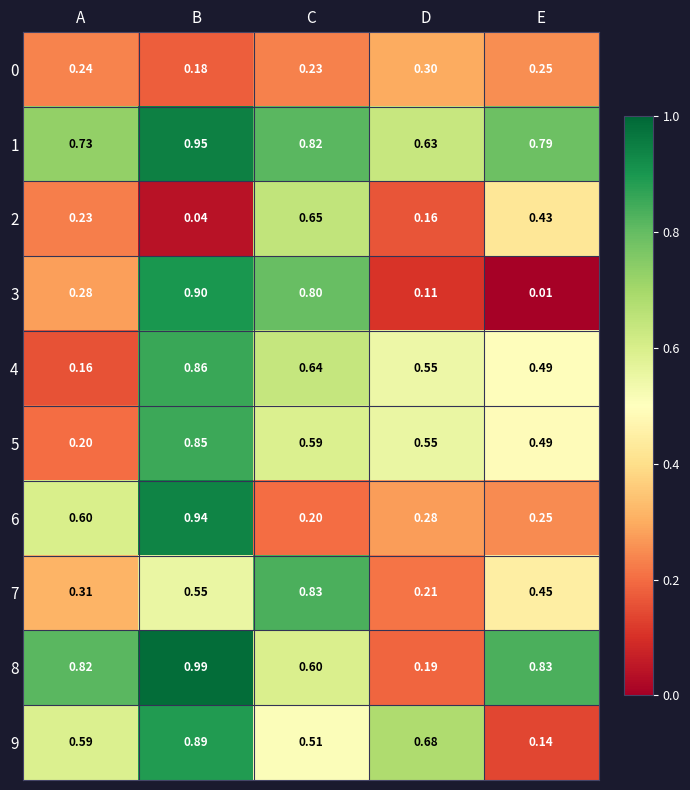

At which label is 1 closest to 0?

D